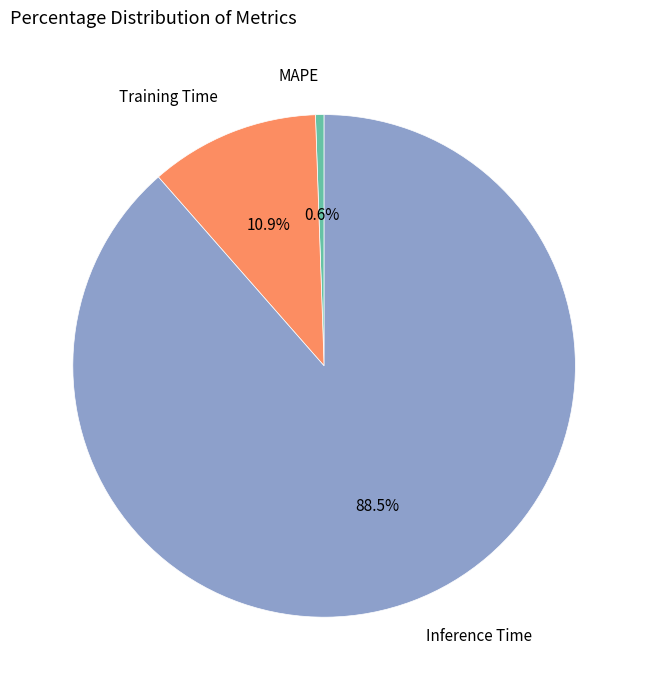

How many slices are in this pie chart?

3